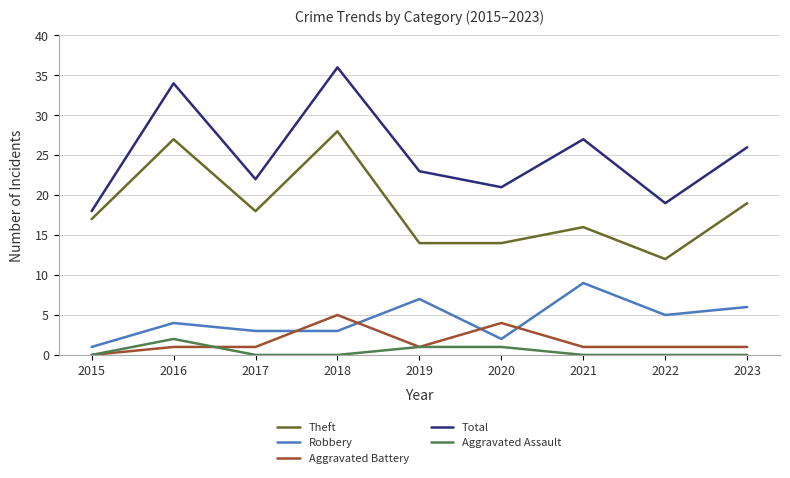

True or false: Aggravated Battery and Total cross at least once.

False